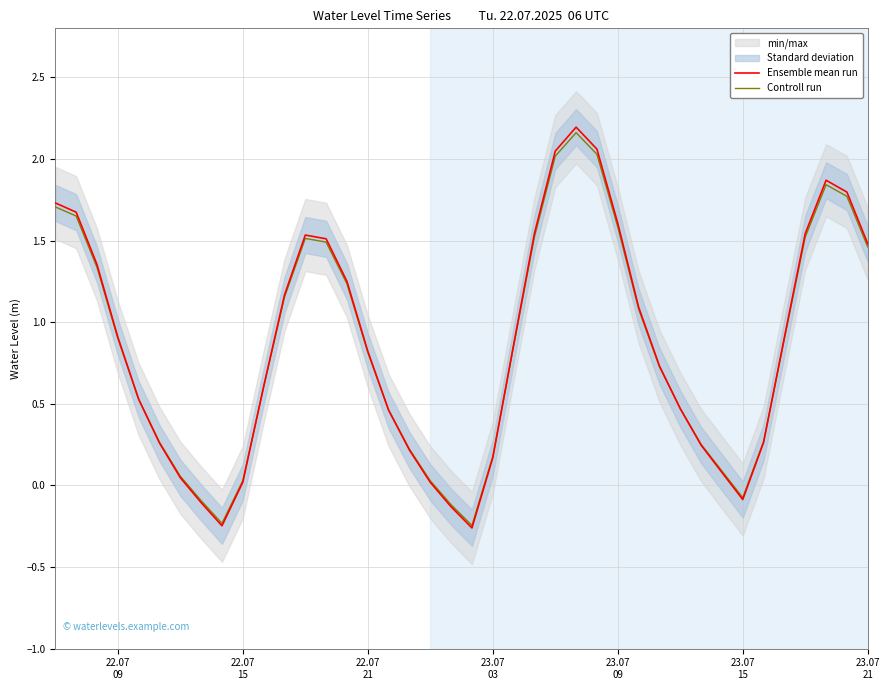

What position from the left is 23.07 21?

40